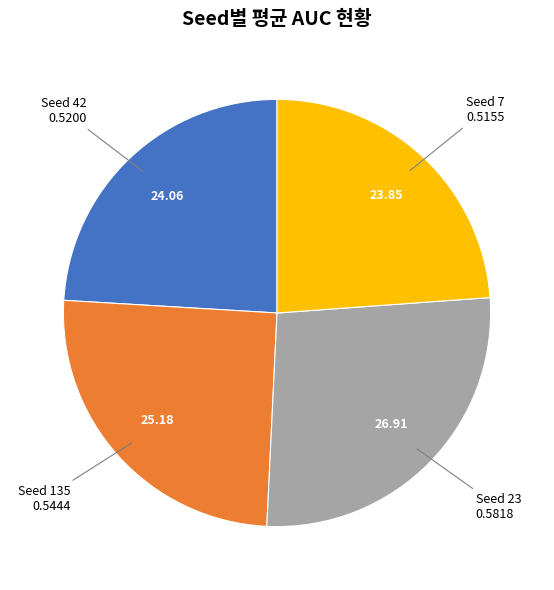

What is the largest slice in the pie chart?

Seed 23